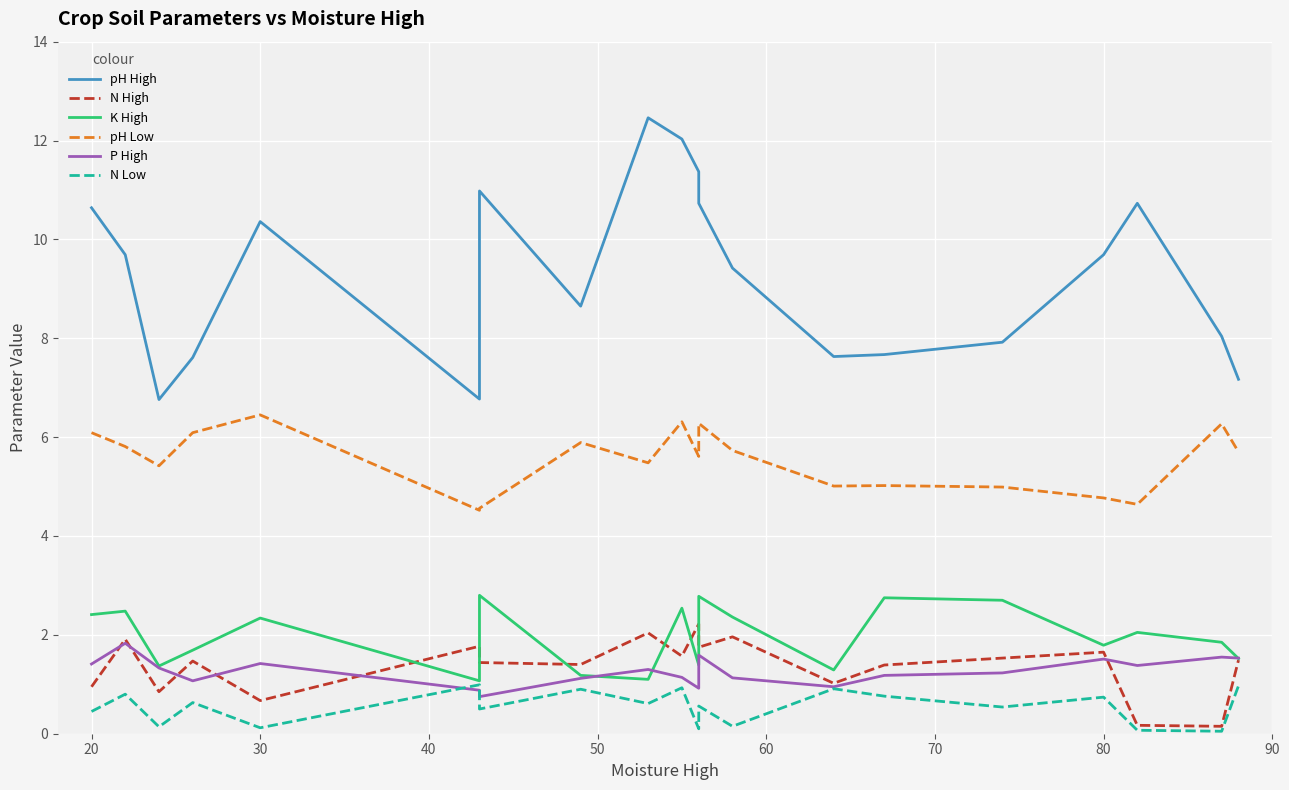

What is the difference between the second highest and second lowest values in the K High series?

1.7